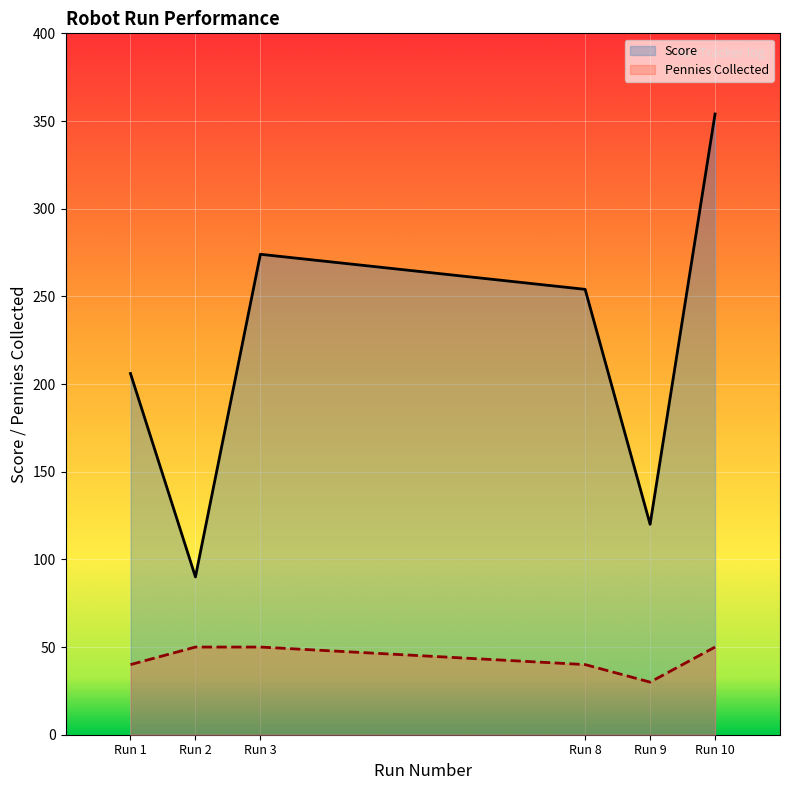

How many values in the Score series are below 254?

3